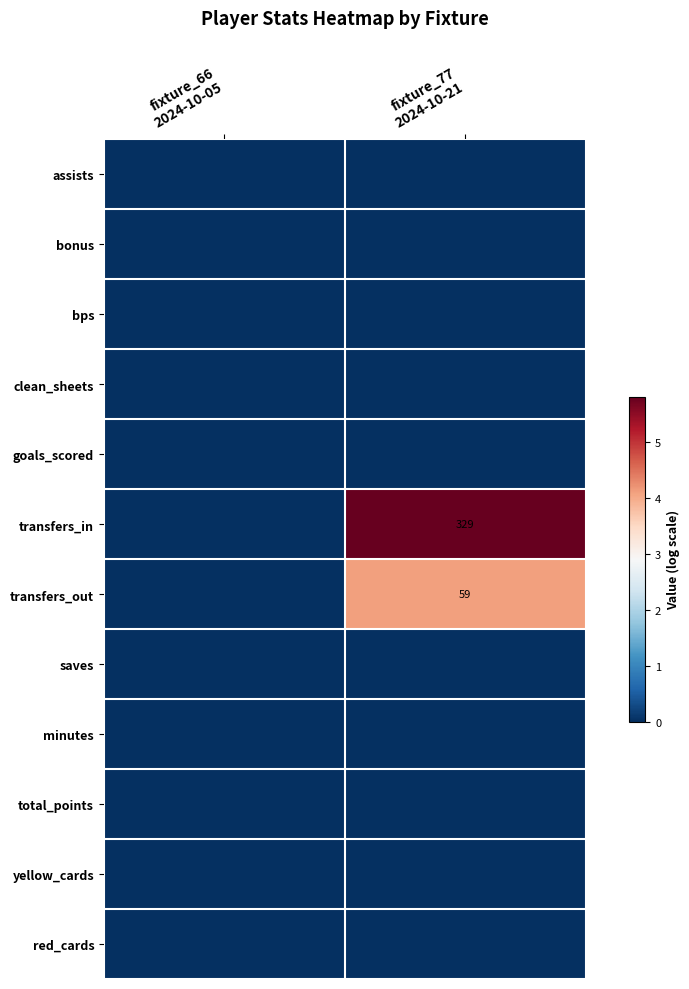

Which category has the highest value across all series?

fixture_77
2024-10-21